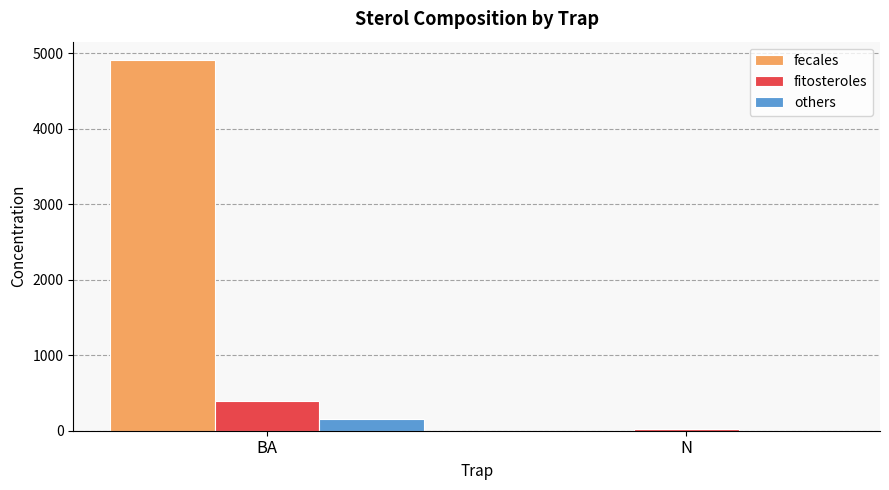

Reading left to right, transcribe all the data shown in this chart.

fecales: BA=4910.8	N=2.1
fitosteroles: BA=390.4	N=22.6
others: BA=153.4	N=1.2